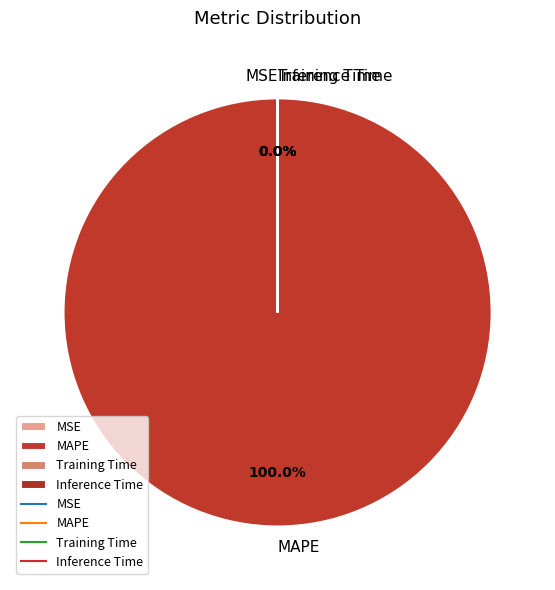

Is there a majority slice in this chart?

Yes